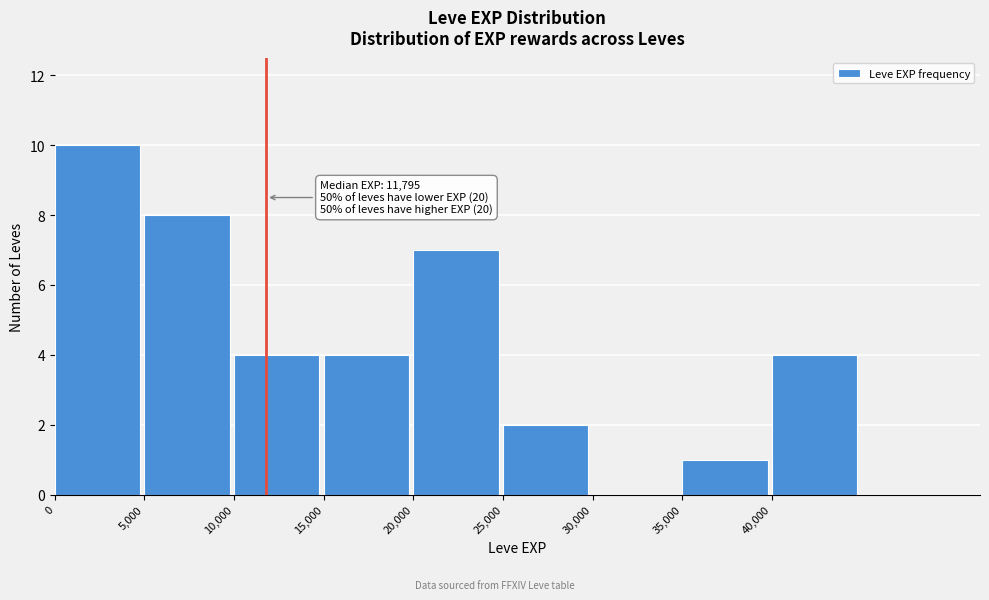

Over which range of the x-axis is the bar tallest?

0 to 5000